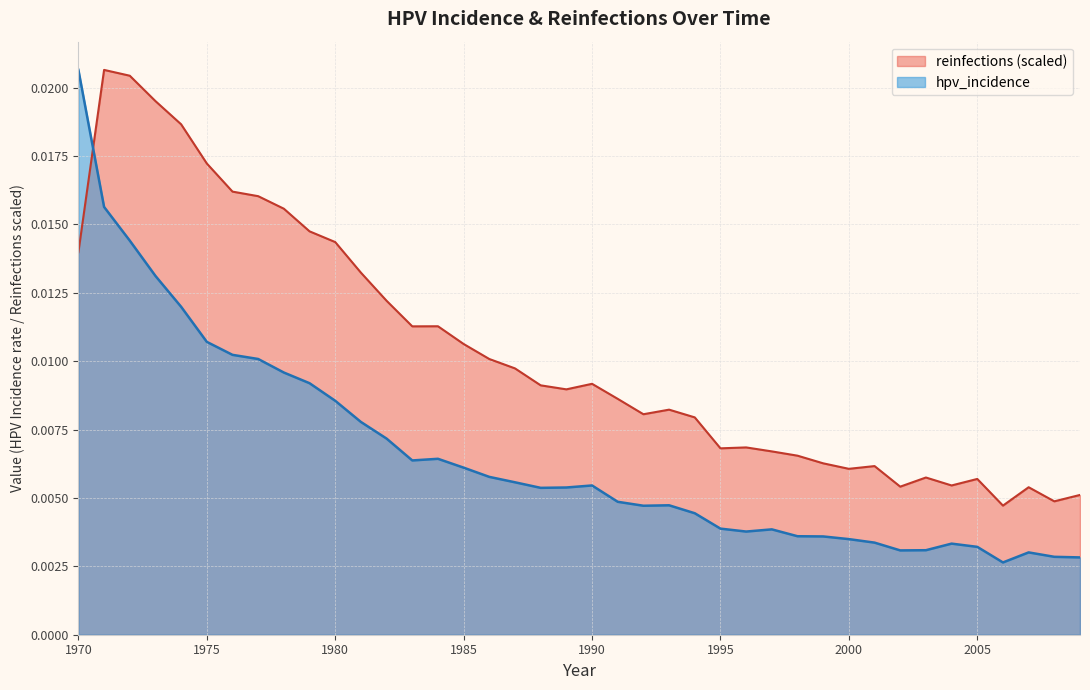

How many points are lower than both their immediate neighbors (excluding endpoints)?

6